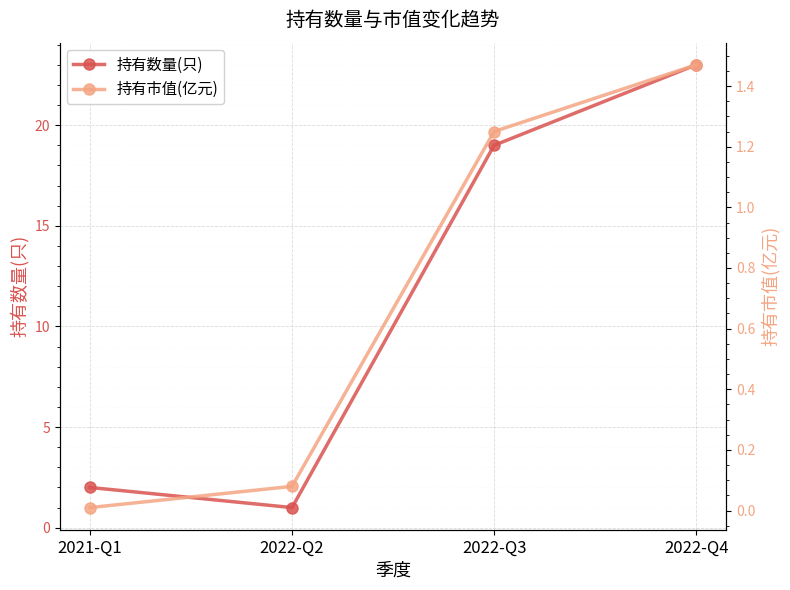

Is it true that 持有数量(只) equals 0.4 at 2022-Q2?

False